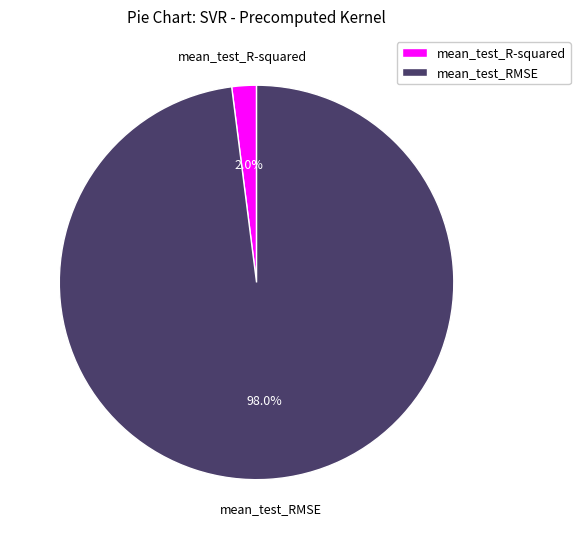

How many slices are in this pie chart?

2